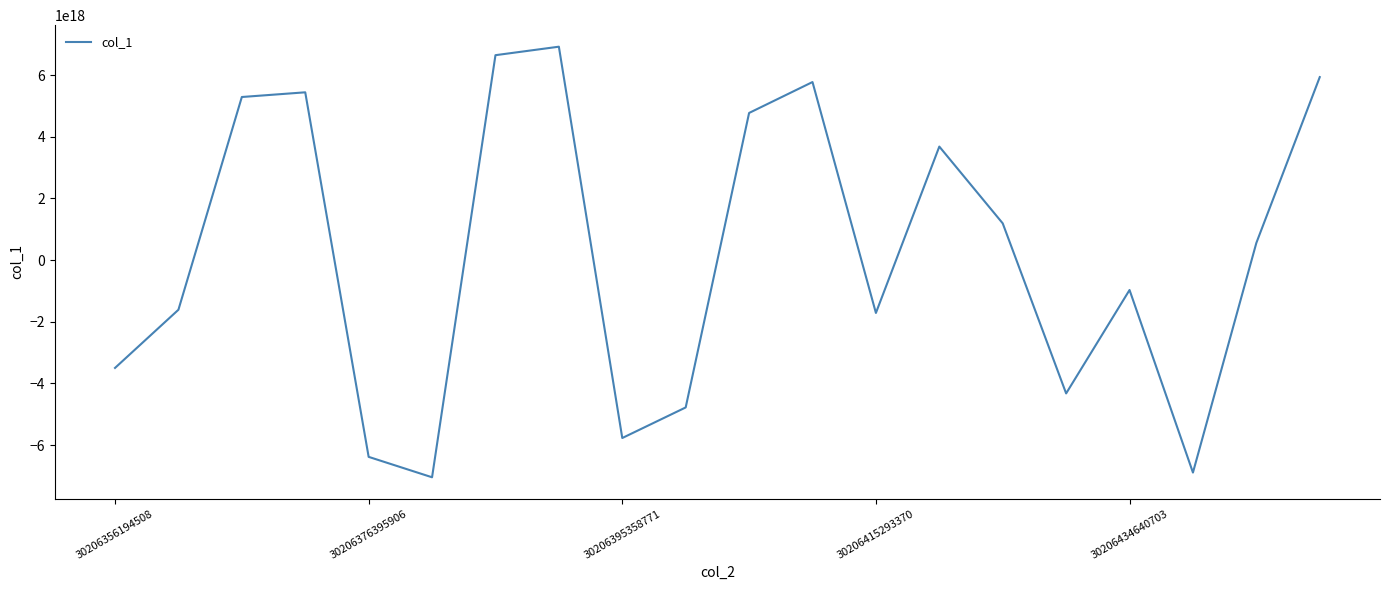

What is the maximum value shown in the chart?

6922426567729827840